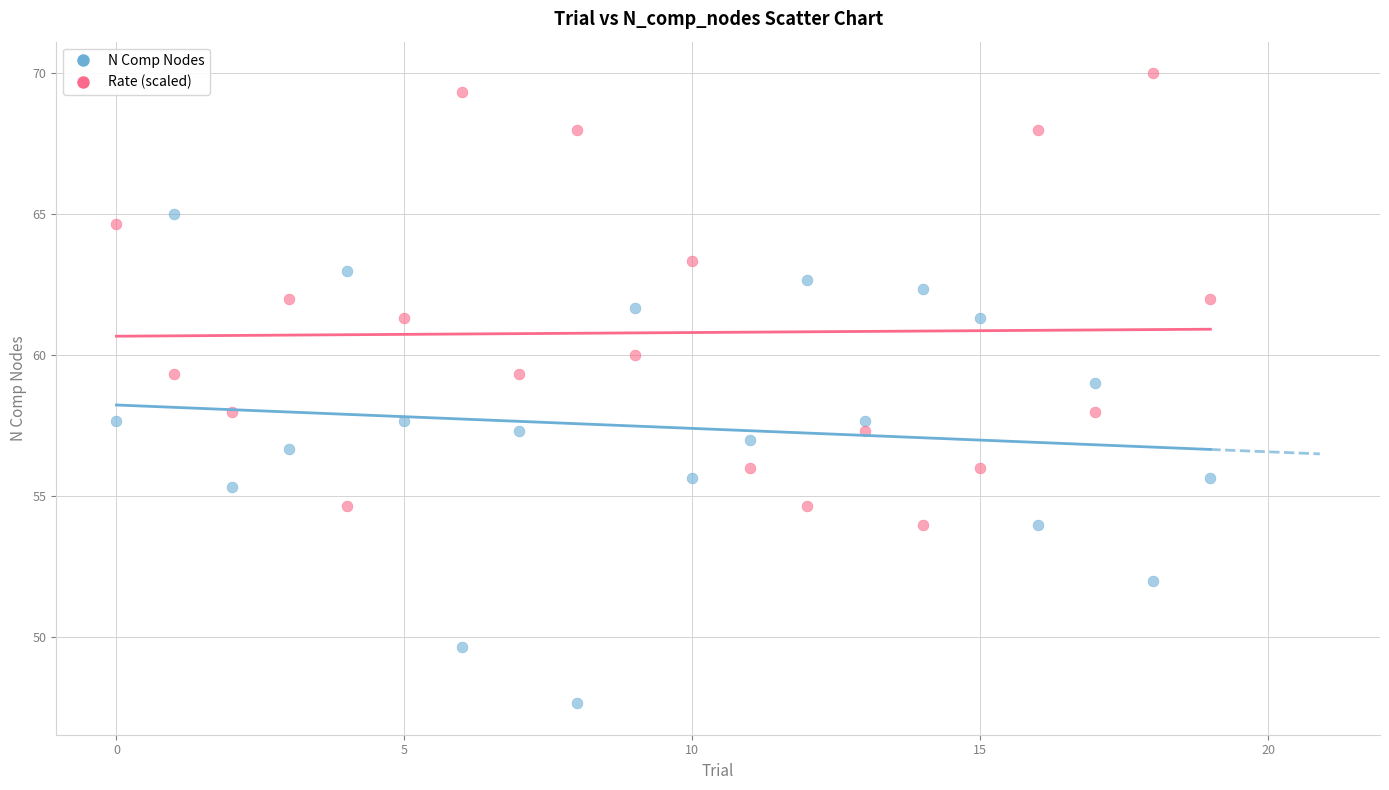

Which series has the largest Y range (max minus min)?

N Comp Nodes